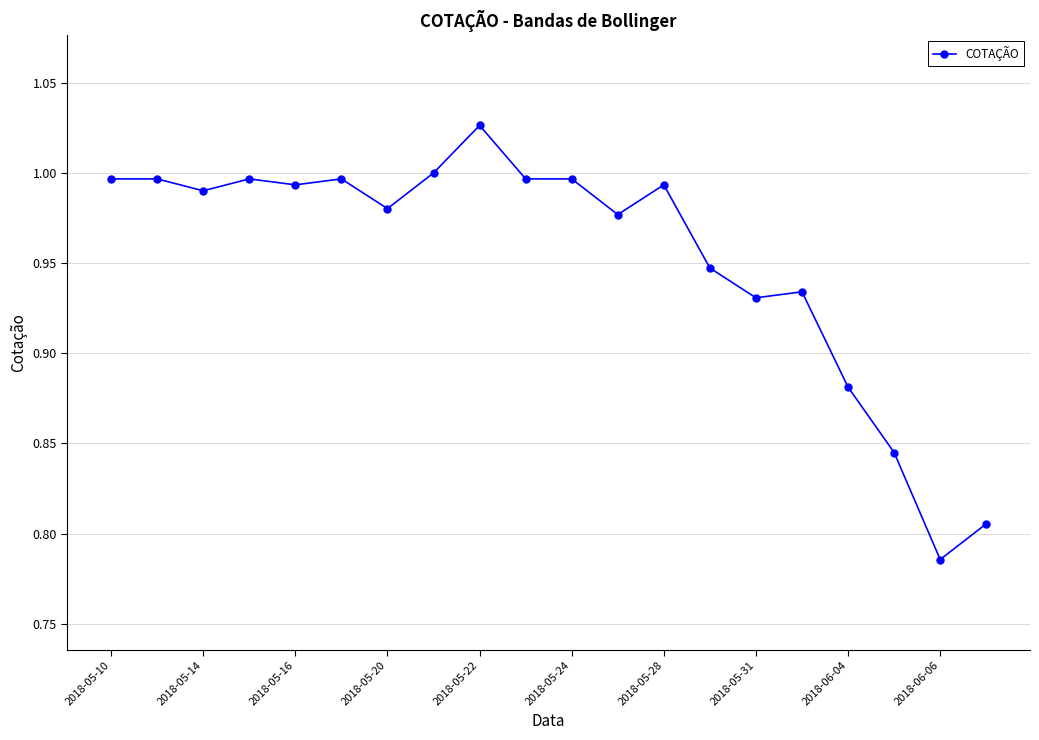

True or false: there are more than 1 points higher than both neighbors.

True